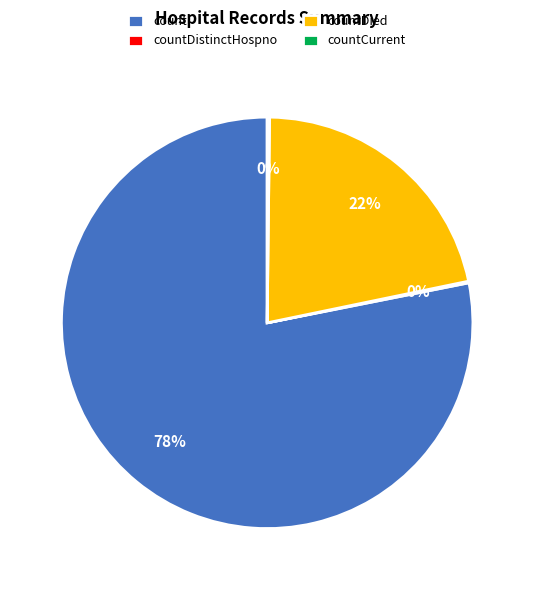

True or false: countDied accounts for 32% of the total.

False